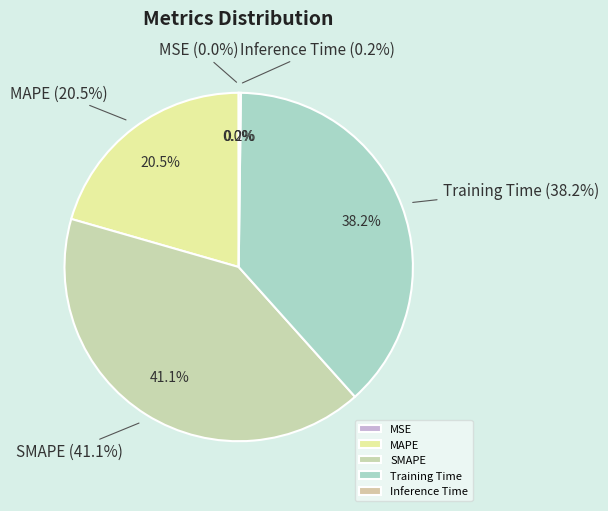

To the nearest percent, what is the average slice percentage?

20%